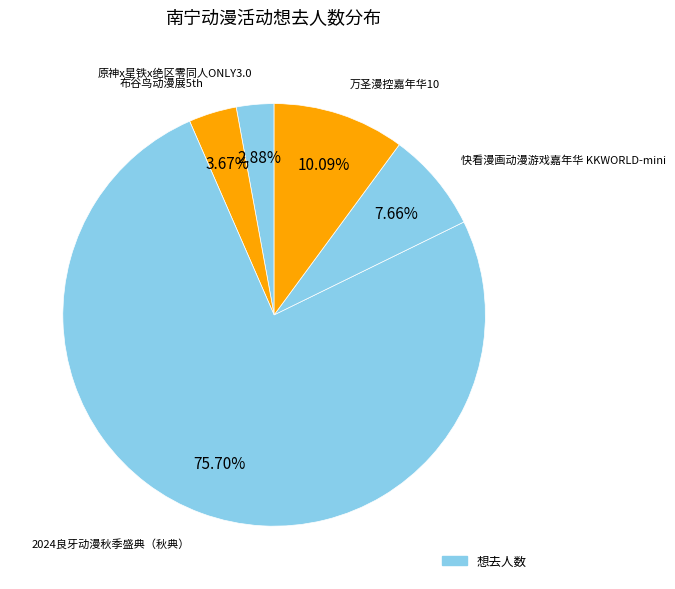

Which category has the biggest portion of the pie?

2024良牙动漫秋季盛典（秋典）